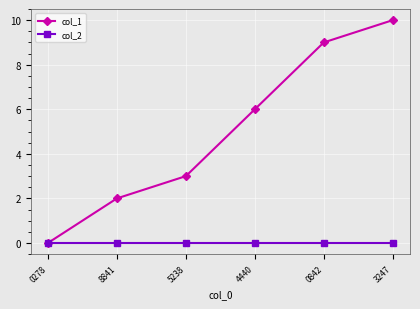

What are all the series names shown in the legend?

col_1, col_2